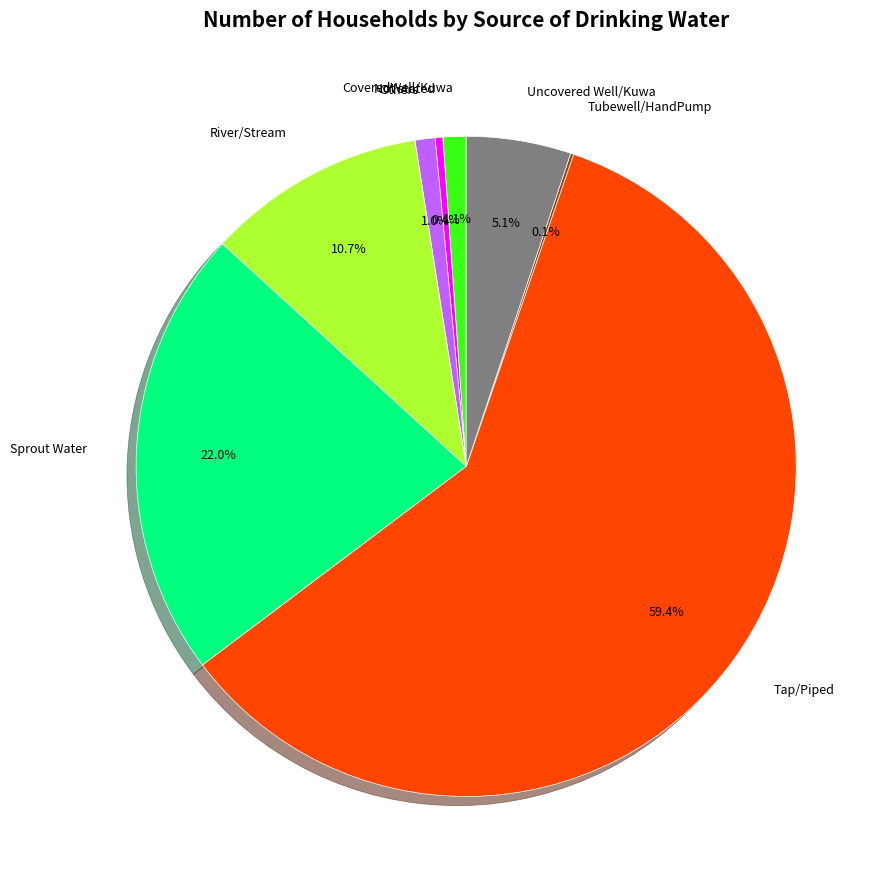

Is there any slice that represents more than half of the pie?

Yes